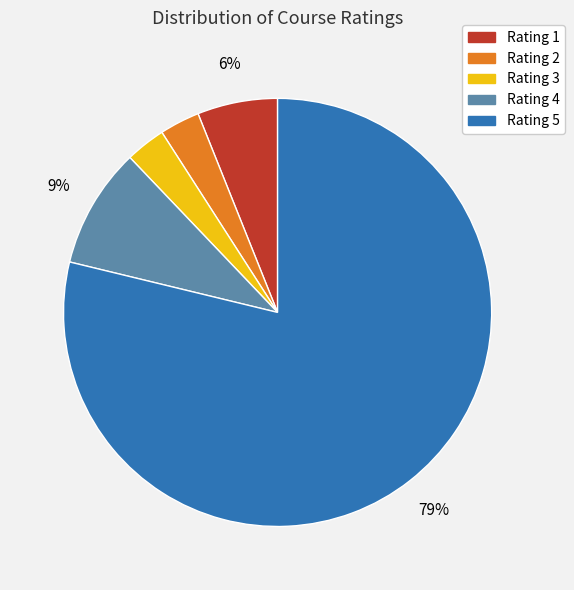

To the nearest percent, what is the difference between the largest and smallest slice percentages?

76%